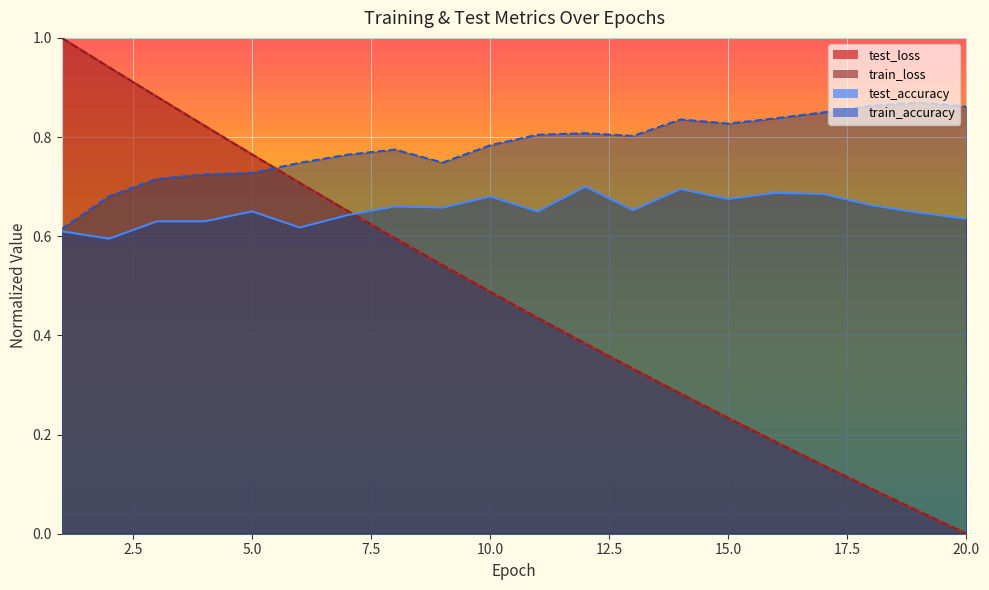

Between 7 and 19, which series saw the biggest shift?

test_loss